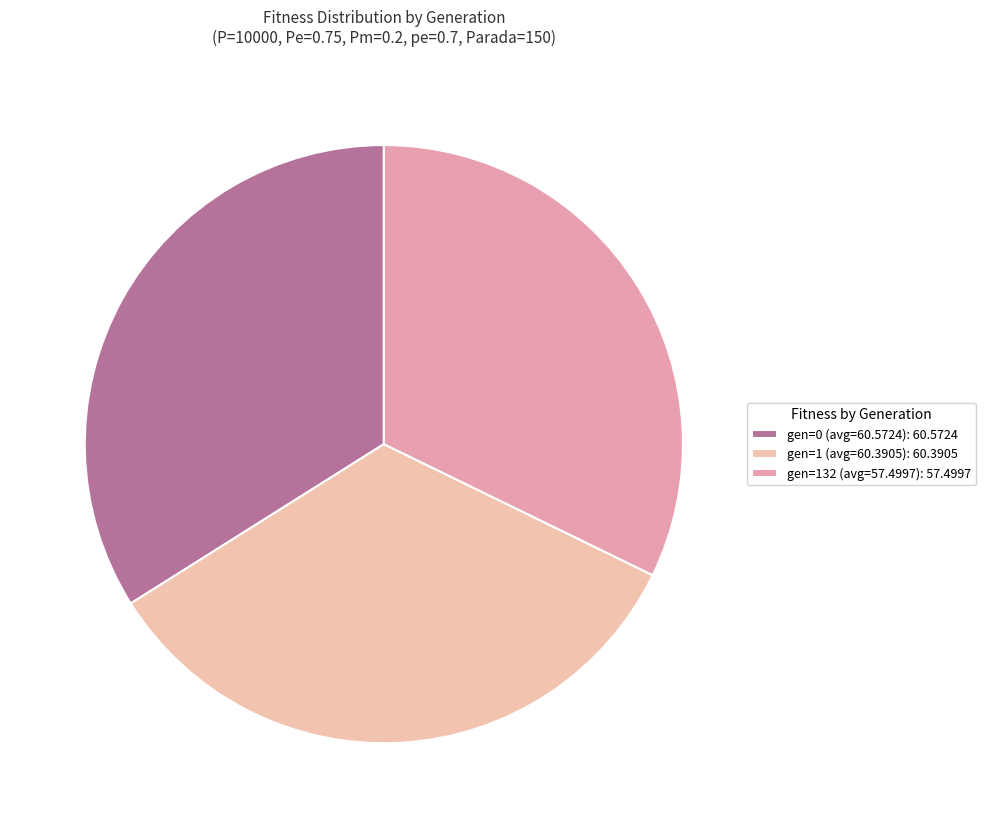

Count the number of slices in the pie.

3